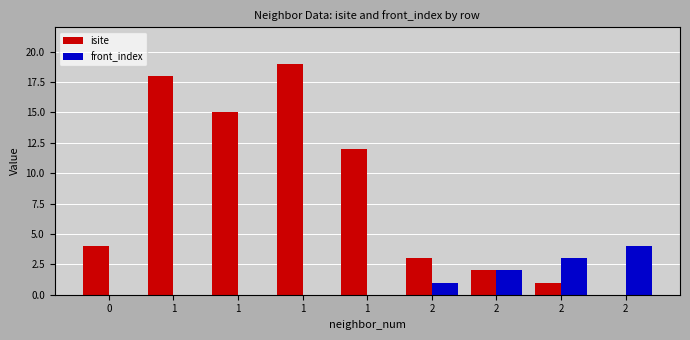

Reading right to left, what are all the values shown in this chart?

isite: 2=0	2=1	2=2	2=3	1=12	1=19	1=15	1=18	0=4
front_index: 2=4	2=3	2=2	2=1	1=0	1=0	1=0	1=0	0=0